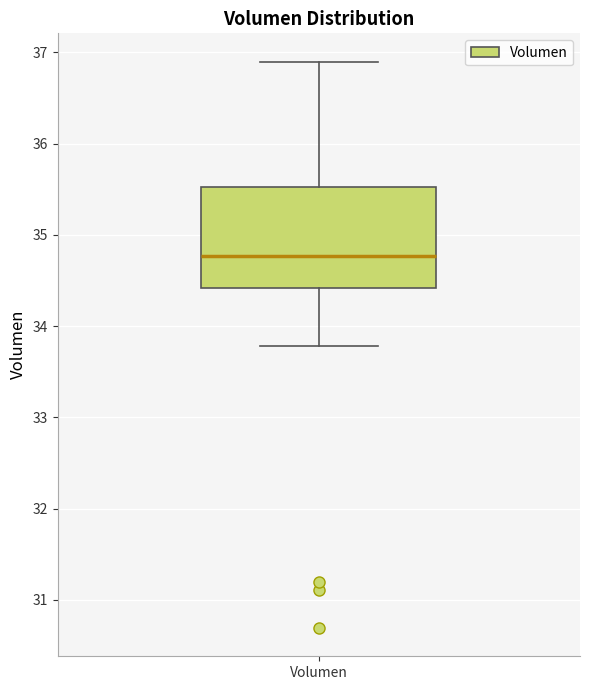

Read this box plot against the y-axis: the position of the median line, the range covered by the box, and the ends of both whiskers. The values are not printed on the chart, so give them approximately, as read against the axis.

median 34.8, box 34.4 to 35.5, whiskers 33.8 to 36.9